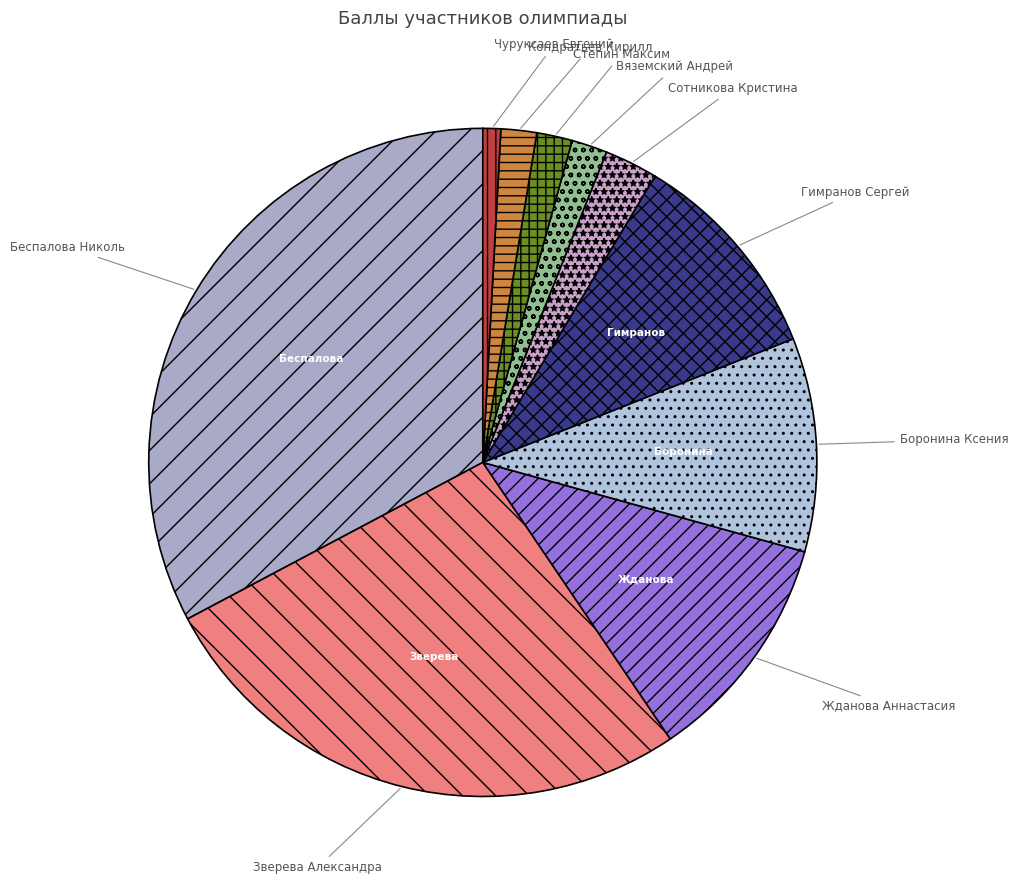

Which slice is the largest?

Беспалова Николь